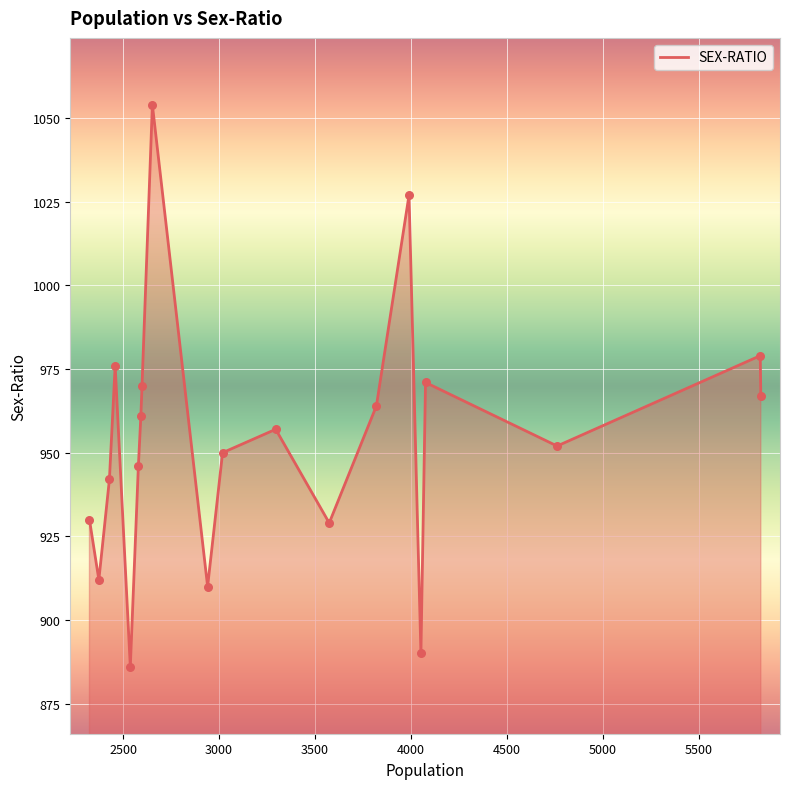

What is the maximum value shown in the chart?

1054